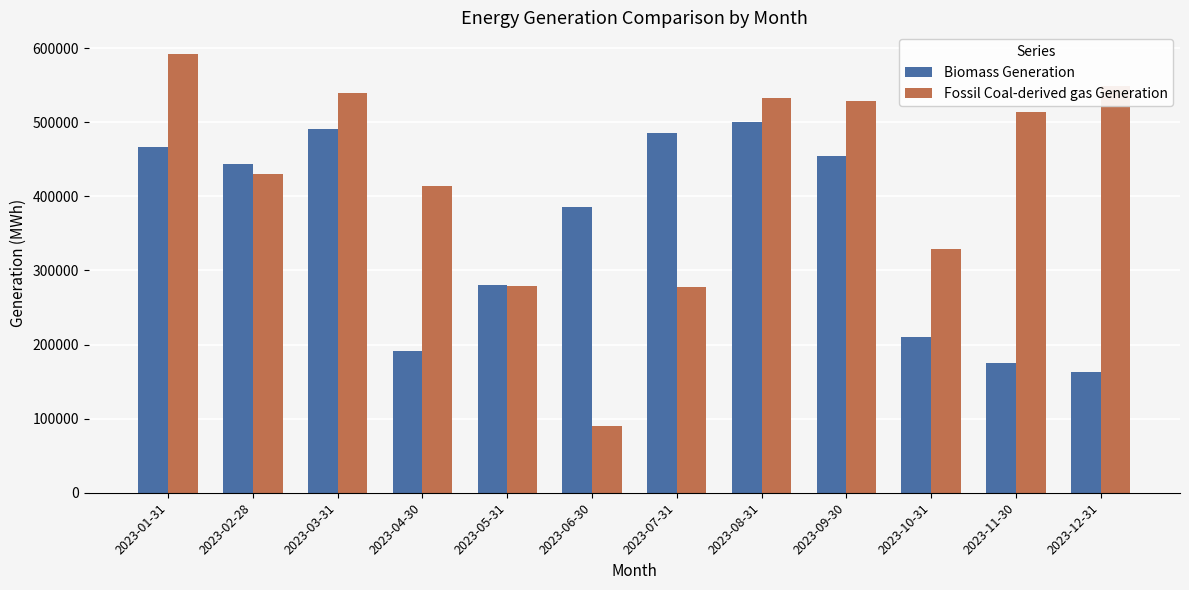

What is the total value across all series at 2023-11-30?

688764